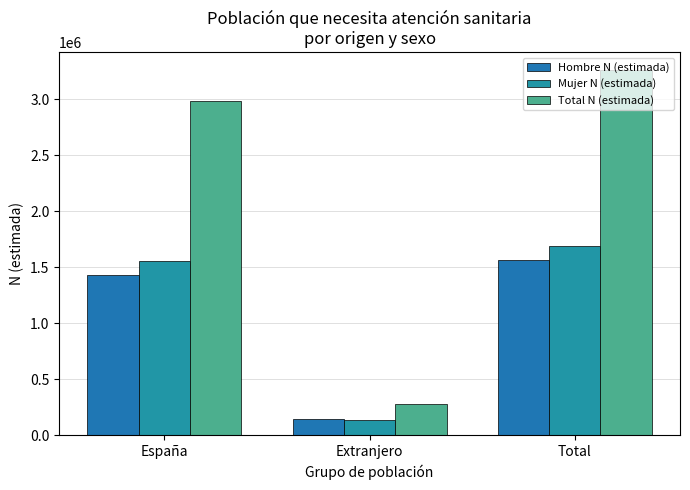

Count the number of categories in the chart.

3